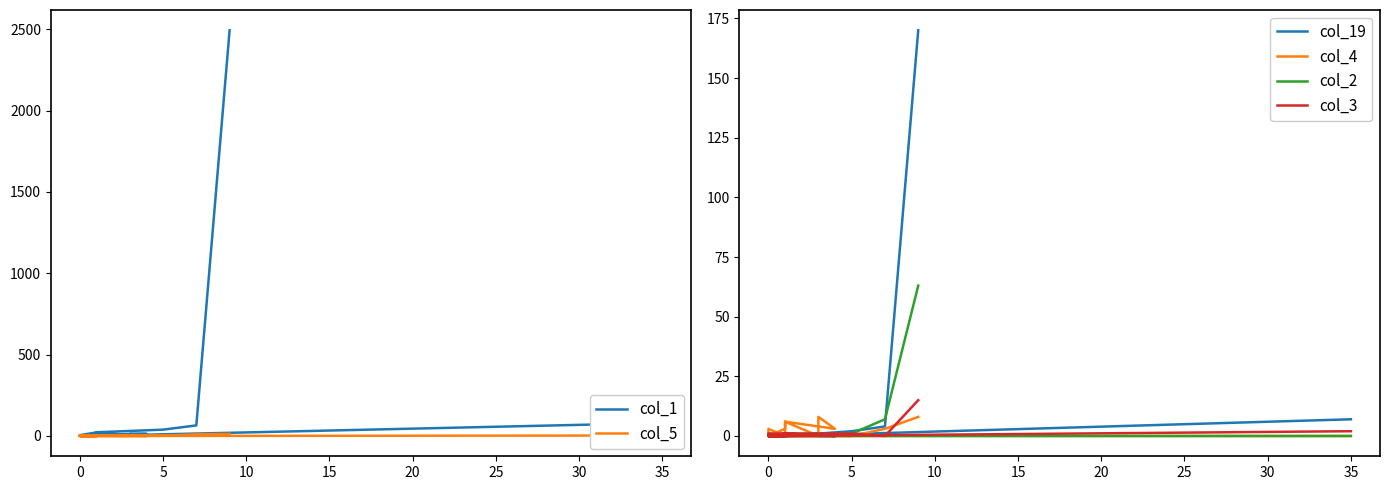

What is the sum of all col_2 values?

75